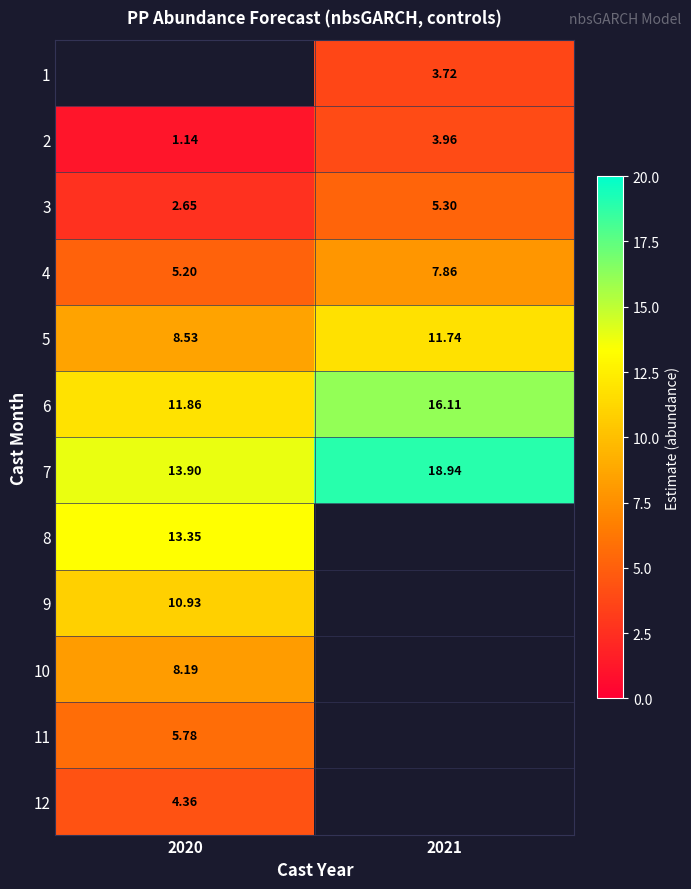

Is the value of 10 at 2020 greater than the value of 11 at 2020?

Yes